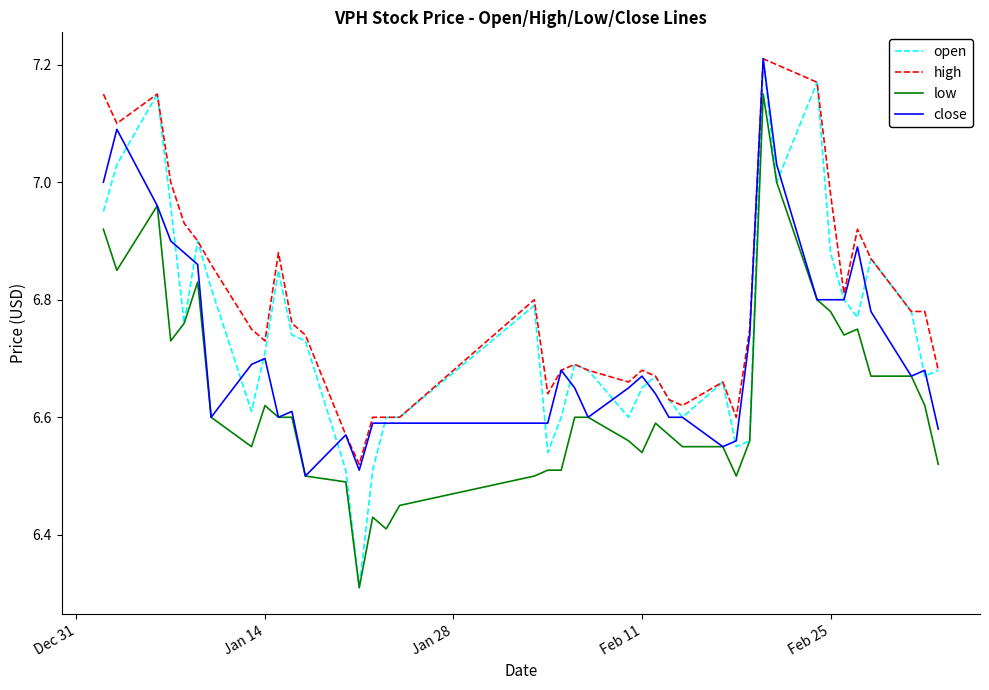

List the series in order of their overall mean, lowest first.

low, close, open, high